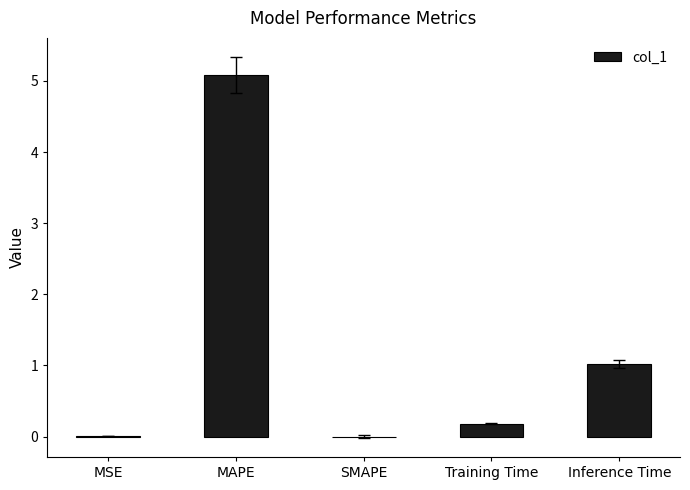

Count the number of categories in the chart.

5